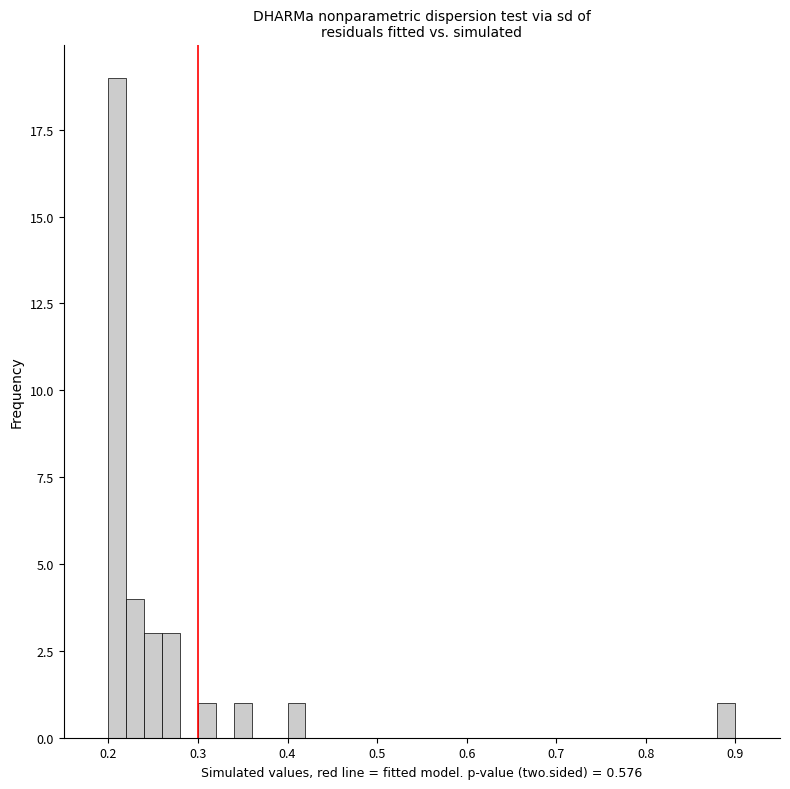

Around what value on the x-axis is the tallest bar? Give the approximate position of its centre, as read against the axis.

0.21